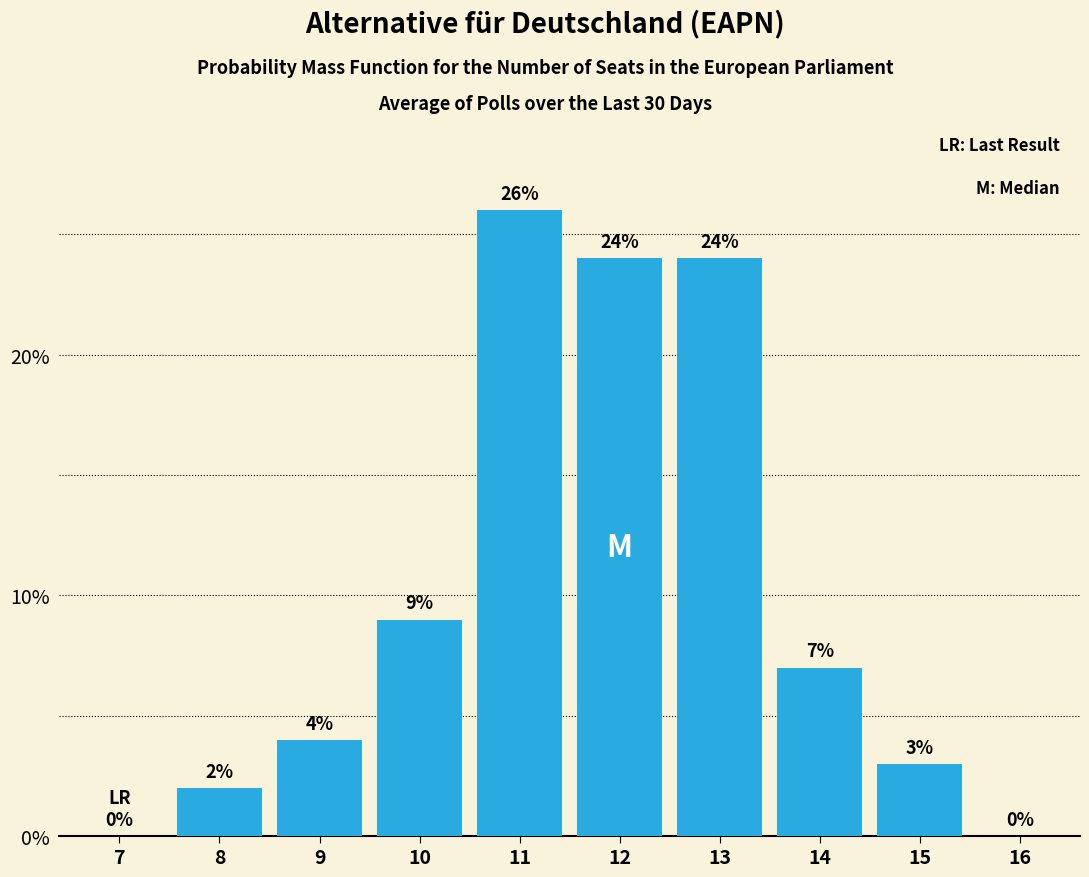

Reading left to right, extract all data points from this chart.

7=0	8=2	9=4	10=9	11=26	12=24	13=24	14=7	15=3	16=0